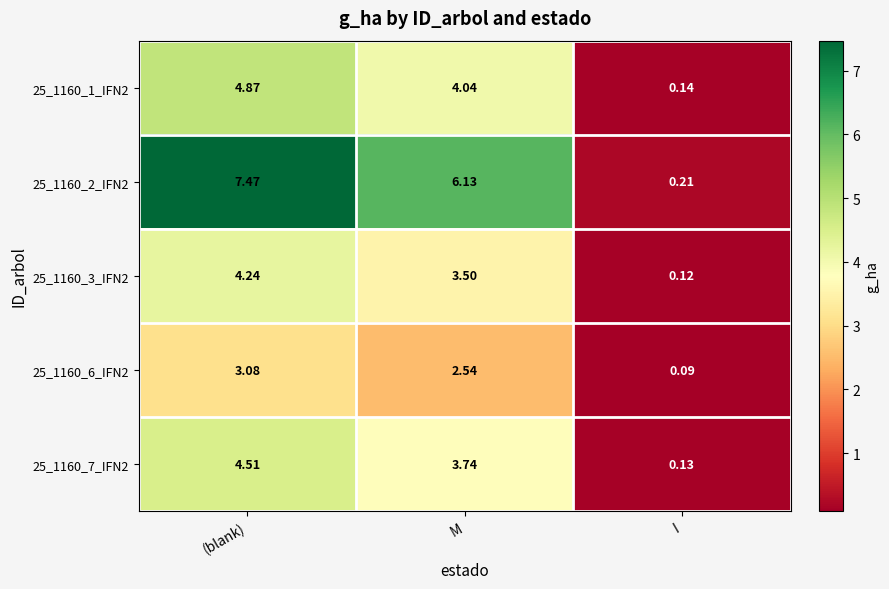

At which label does 25_1160_2_IFN2 reach its peak?

(blank)